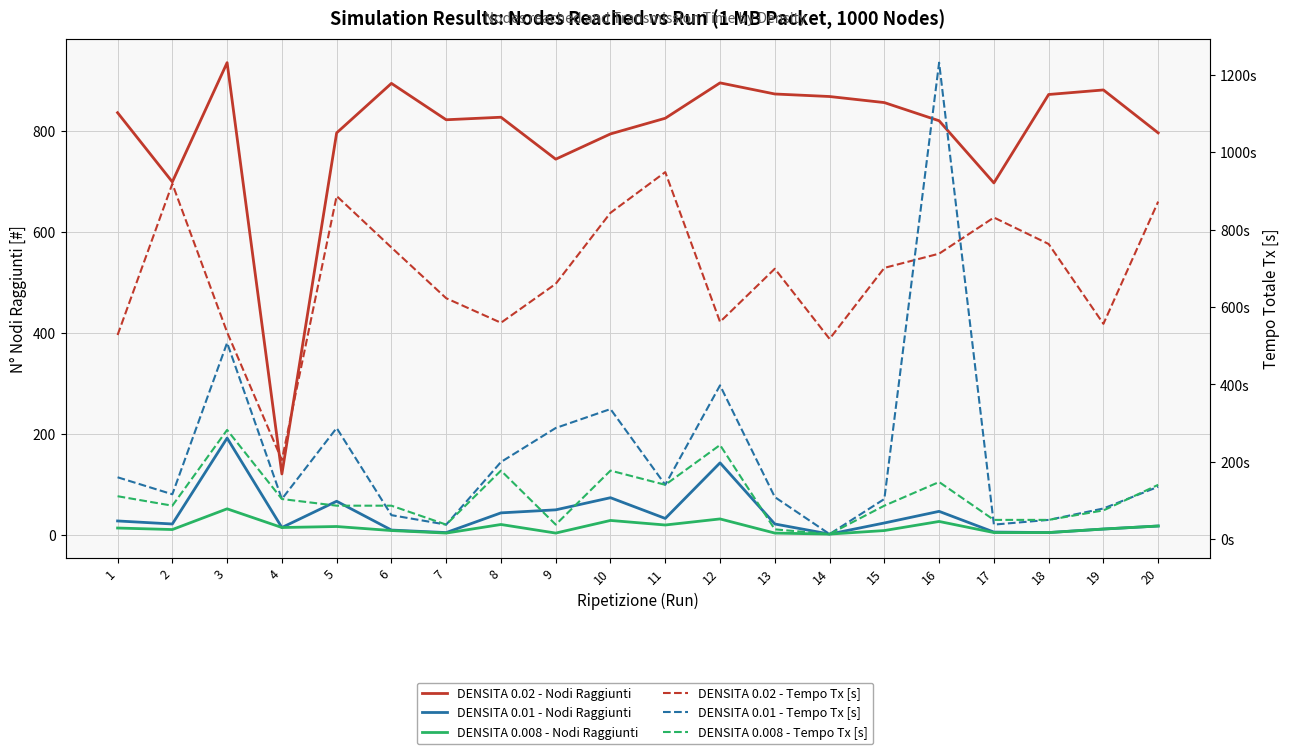

What value does the DENSITA 0.01 - Tempo Tx [s] series have at 2?

116.1